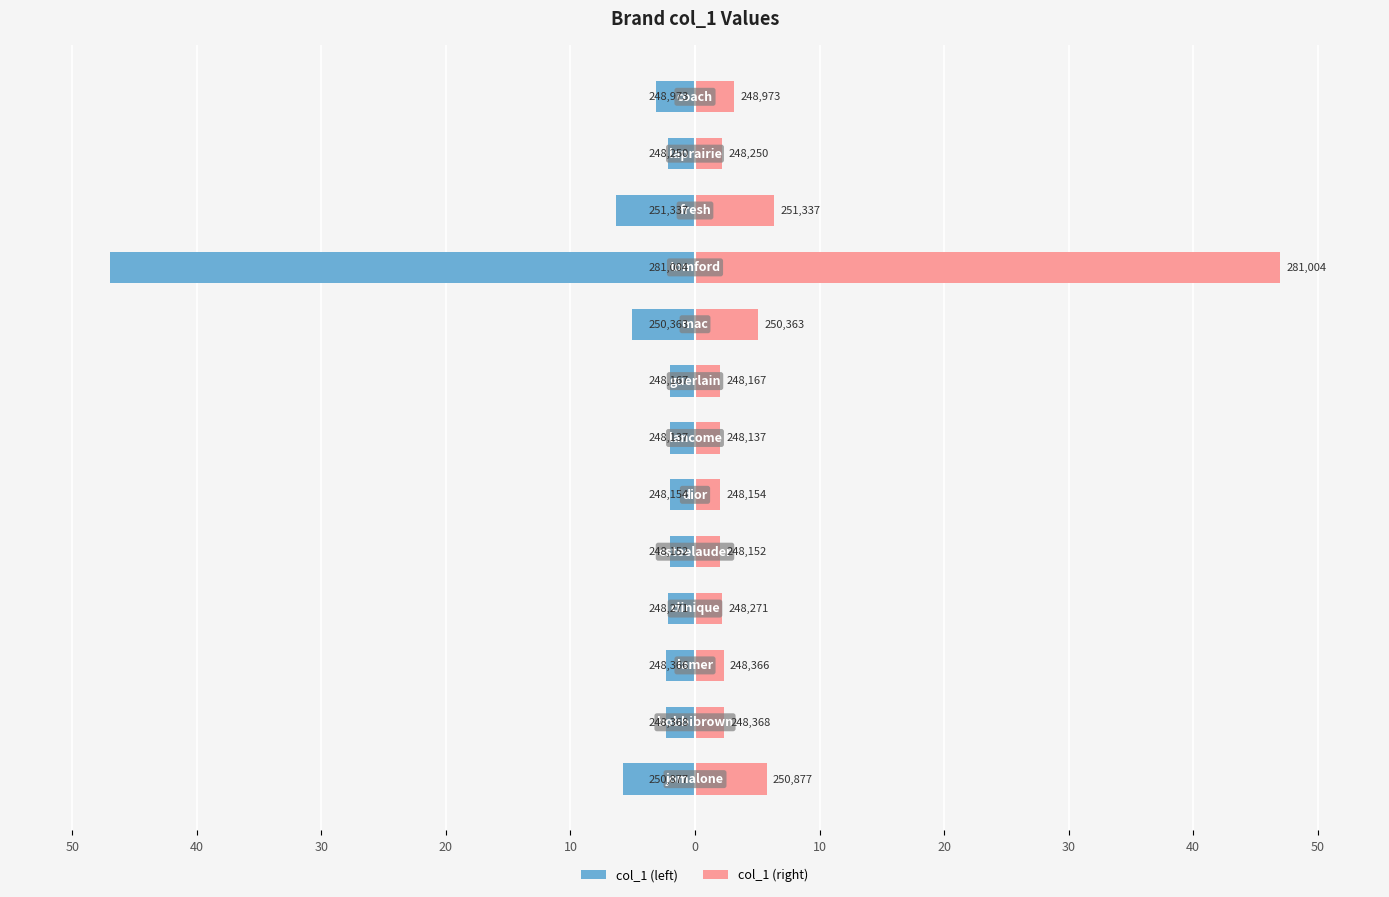

Reading right to left, what are all the values shown in this chart?

col_1 (left): -3.1	-2.2	-6.4	-47.0	-5.0	-2.0	-2.0	-2.0	-2.0	-2.2	-2.3	-2.3	-5.8
col_1 (right): 3.1	2.2	6.4	47.0	5.0	2.0	2.0	2.0	2.0	2.2	2.3	2.3	5.8